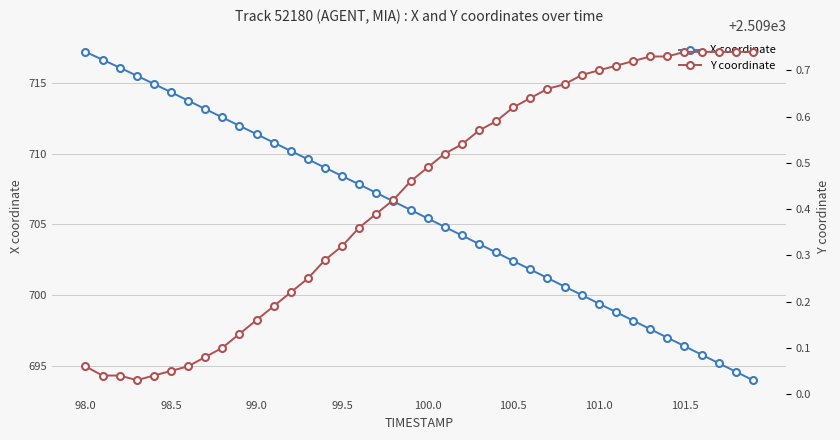

How many values in the X coordinate series are below 706?

20